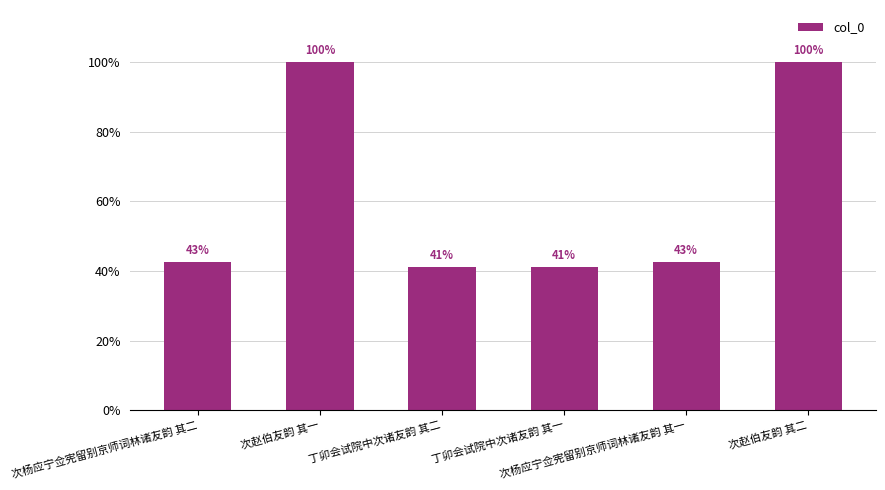

What is the value of the 3rd bar from the left?

41.1